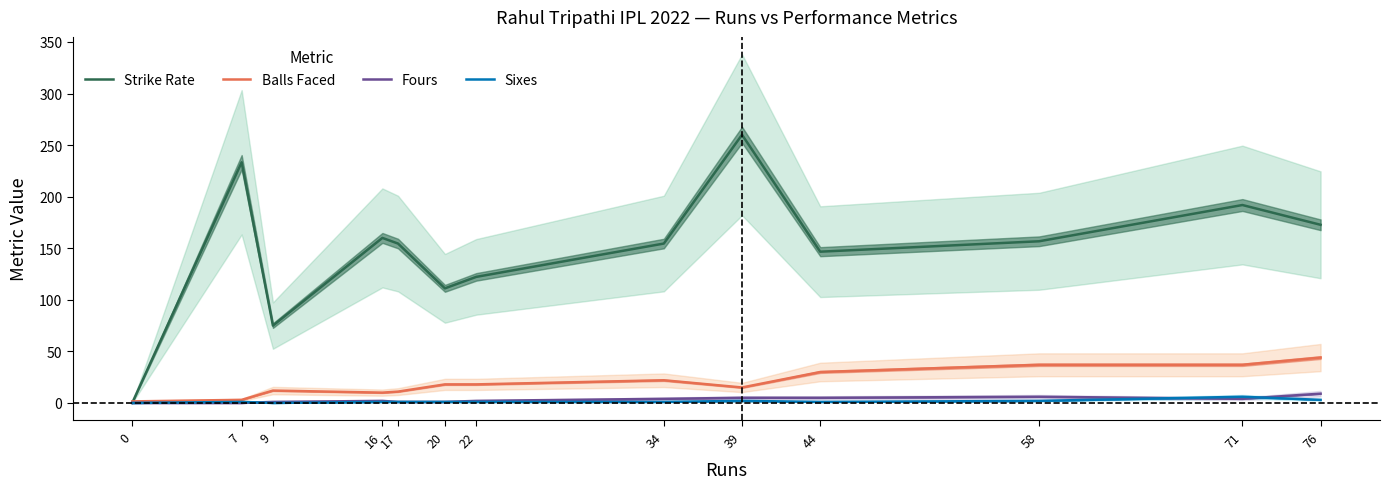

Reading left to right, what are all the values shown in this chart?

Strike Rate: 0.0	233.3	75.0	160.0	154.5	111.1	122.2	154.5	260.0	146.7	156.8	191.9	172.7
Balls Faced: 1.5	3.0	12.0	10.0	11.0	18.0	18.0	22.0	15.0	30.0	37.0	37.0	44.0
Fours: 0.0	0.0	1.0	2.0	1.0	1.0	2.0	4.0	5.0	5.0	6.0	4.0	9.0
Sixes: 0.0	1.0	0.0	1.0	1.0	1.0	1.0	1.0	2.0	1.0	2.0	6.0	3.0